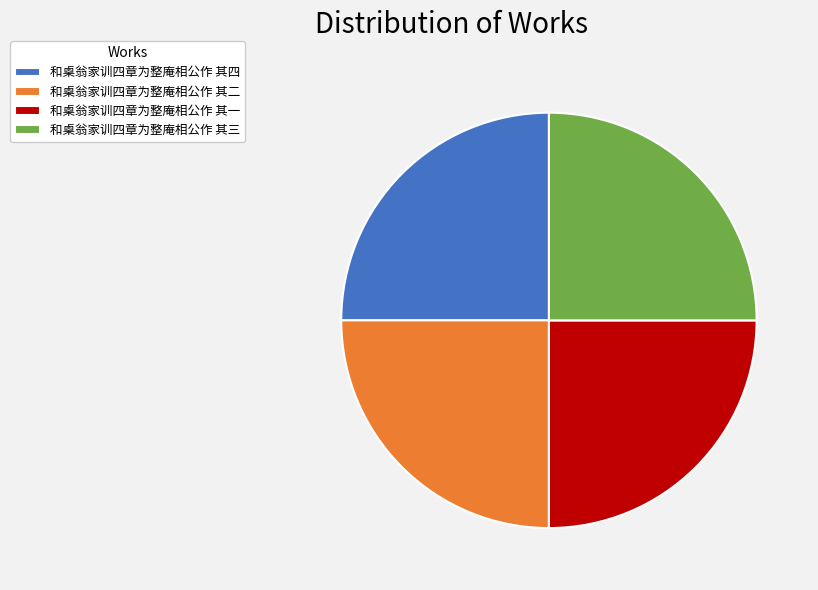

Does any single category account for the majority?

No